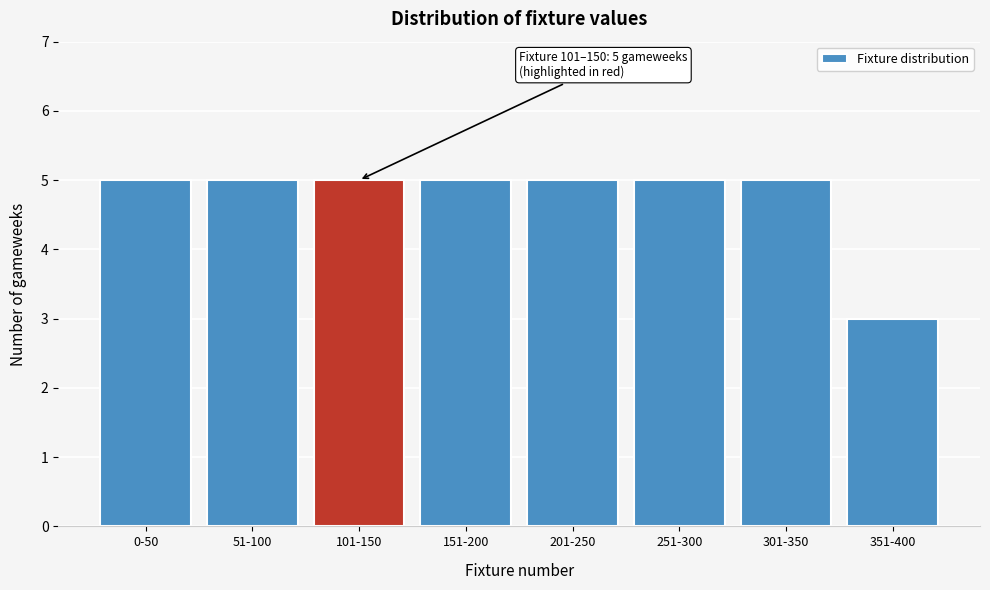

Reading right to left, list all the values displayed in this chart.

3	5	5	5	5	5	5	5